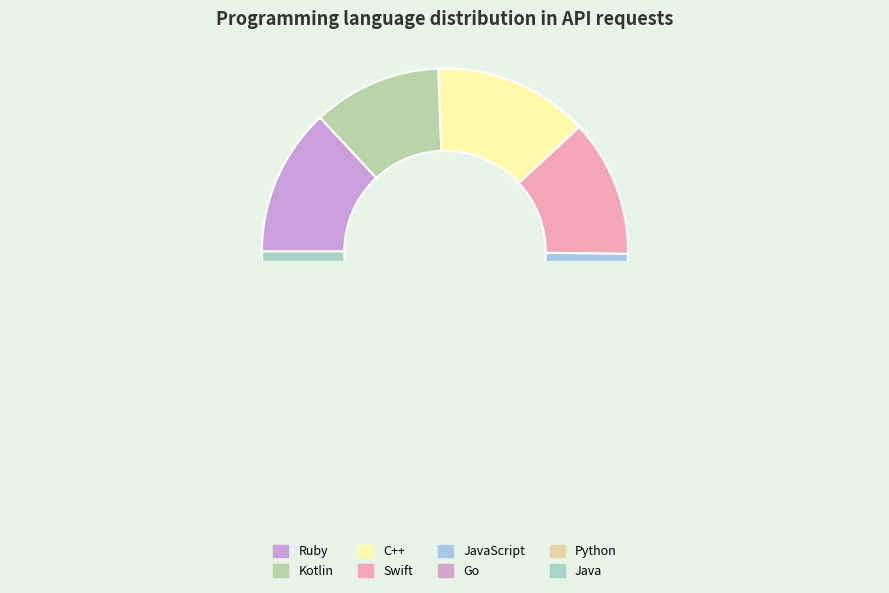

Is Go the majority of the pie?

No